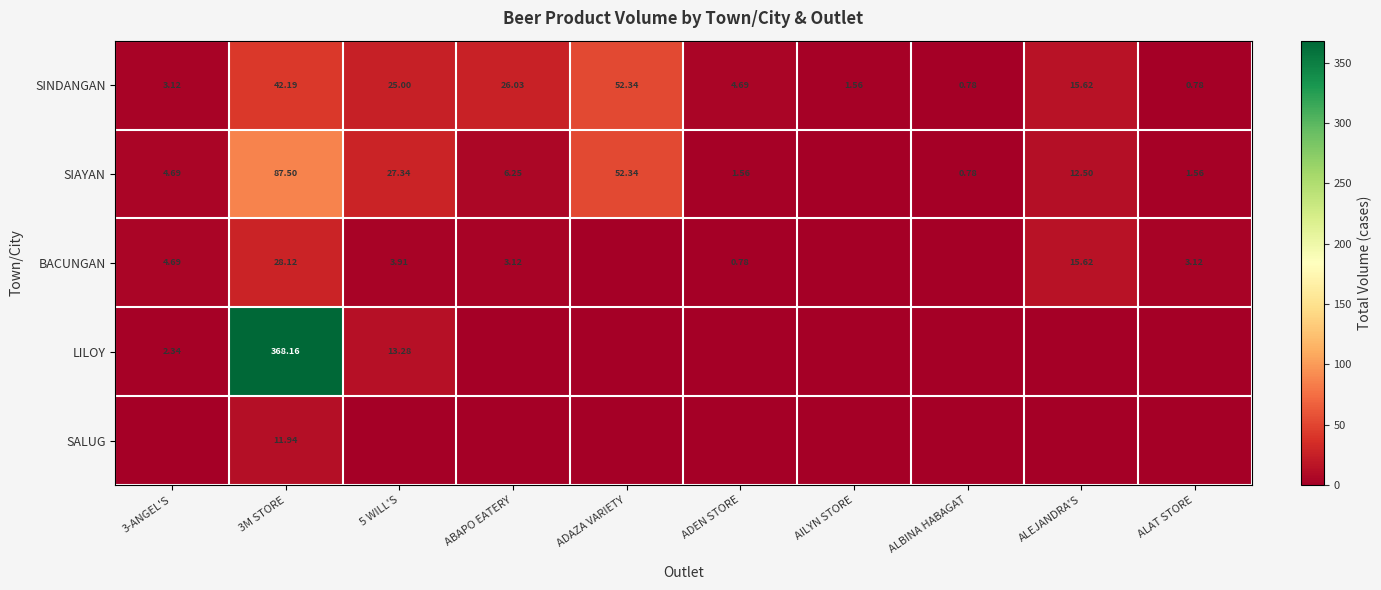

At which category is the sum across all series the highest?

3M STORE